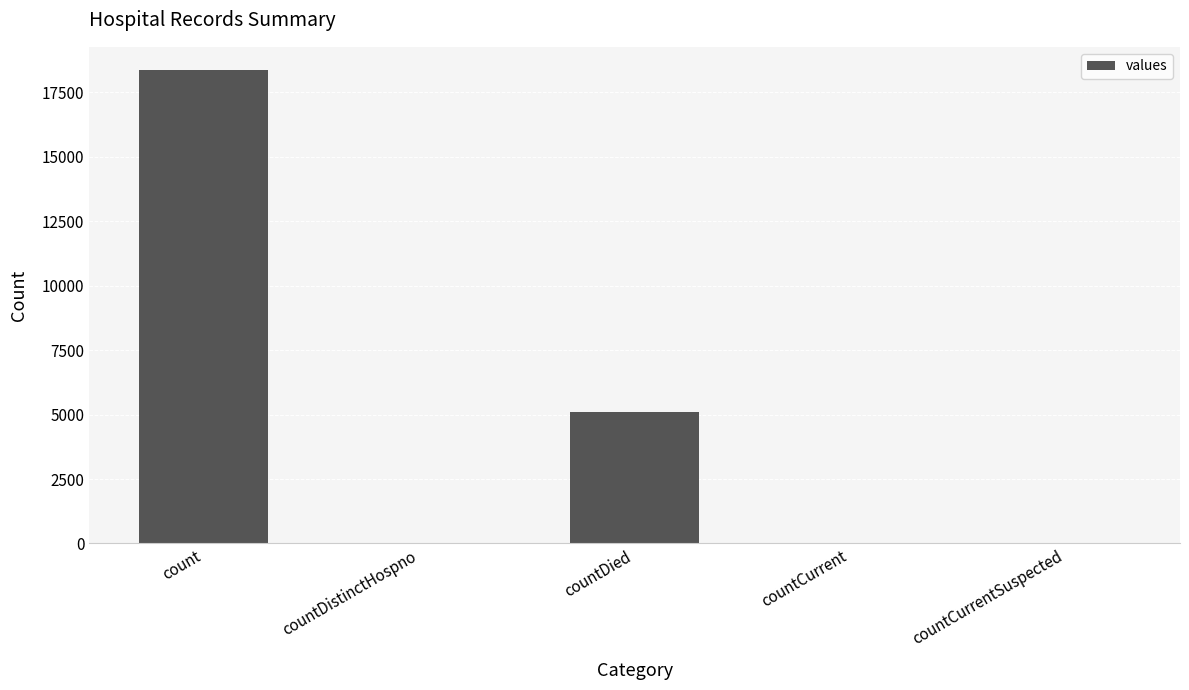

Which category has the highest value across all series?

count